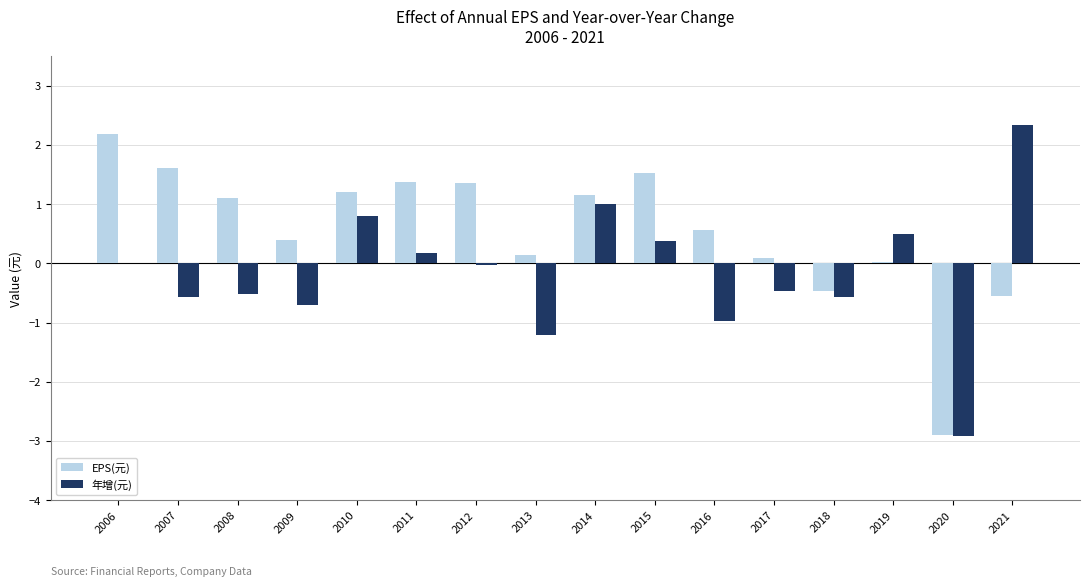

What is the maximum value shown in the chart?

2.3